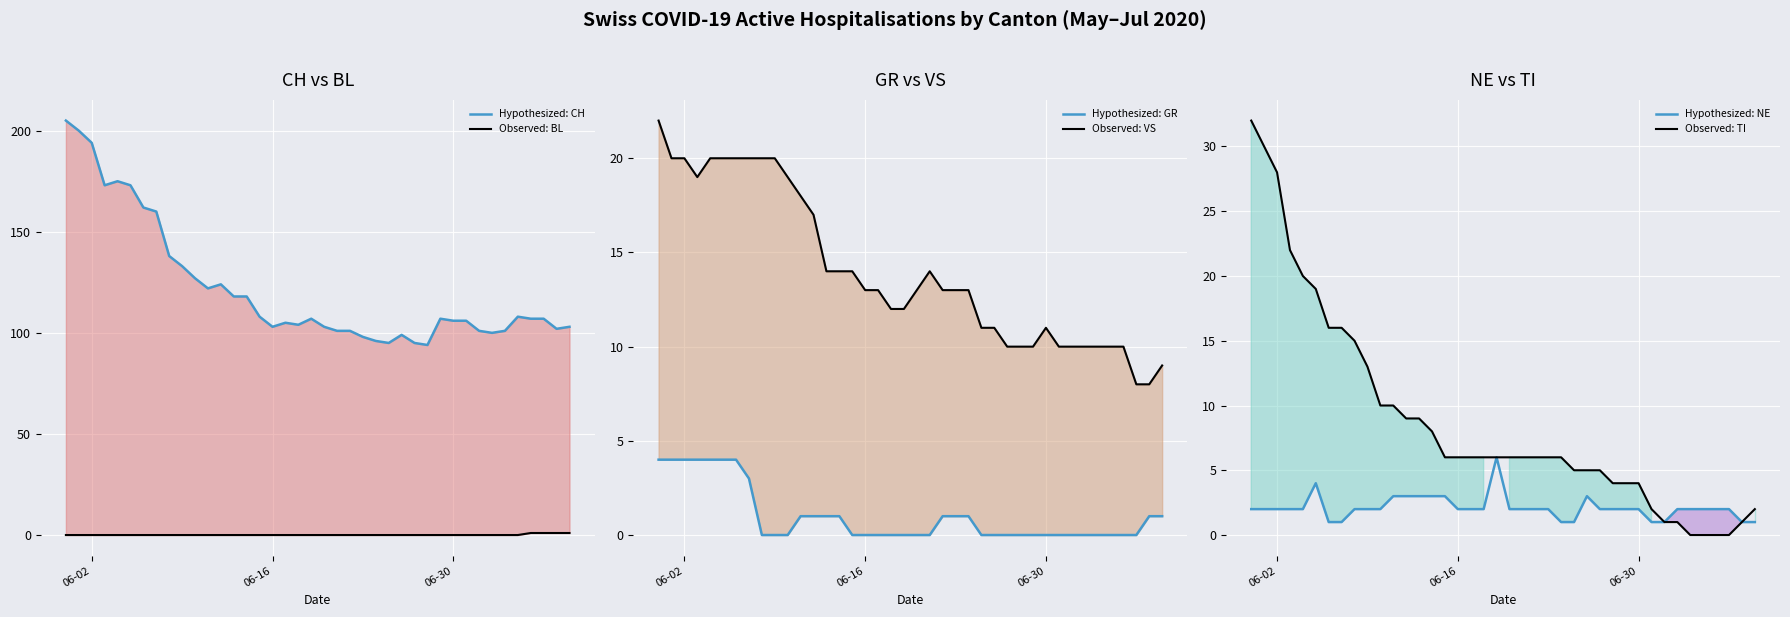

What are all the series names shown in the legend?

CH, BL, GR, VS, NE, TI